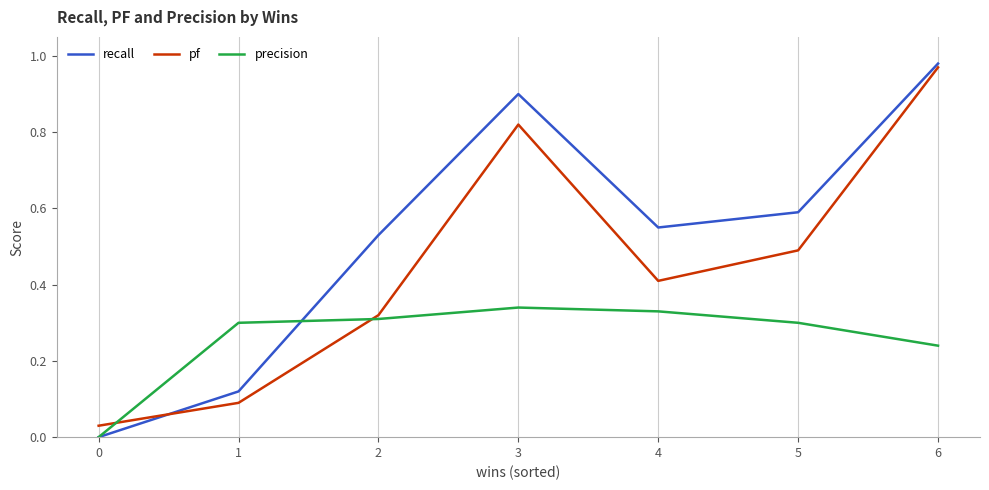

The recall series shows 0.6 at 4. True or false?

True